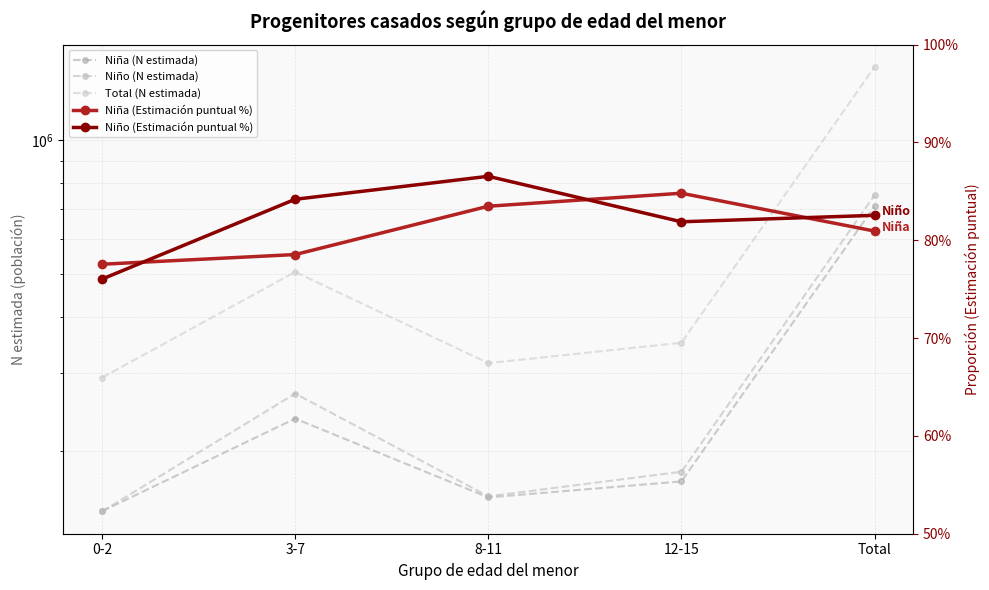

At which category is the sum across all series the highest?

Total